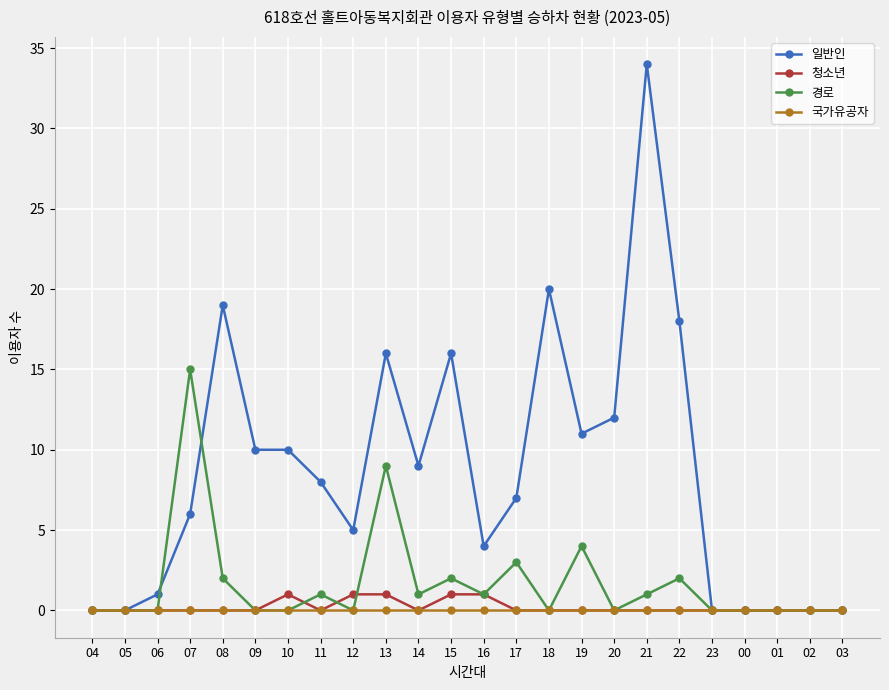

What is the difference between the maximum and minimum values in the 경로 series?

15